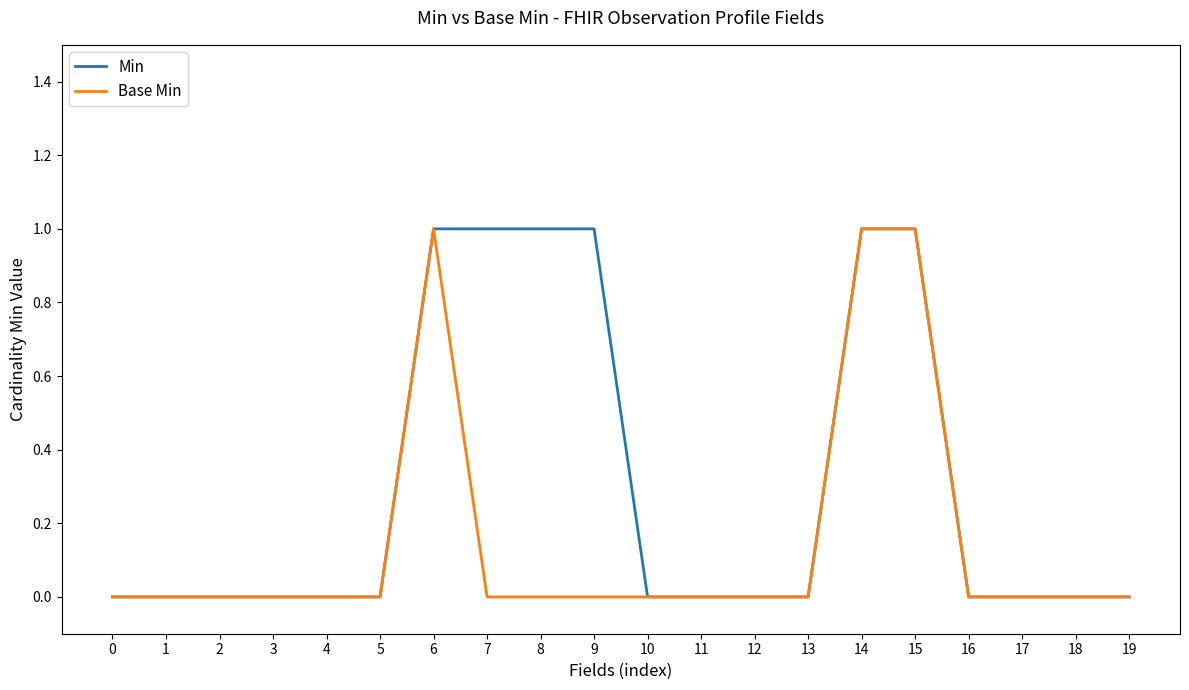

Is this an area chart (filled region under the line)?

No